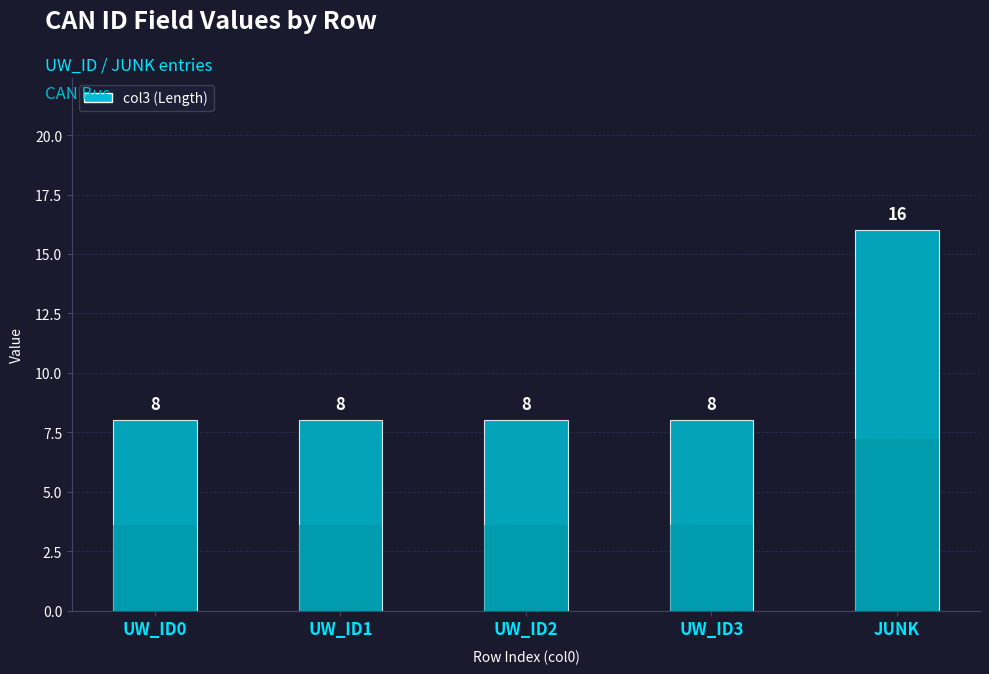

How many categories are shown in the chart?

5